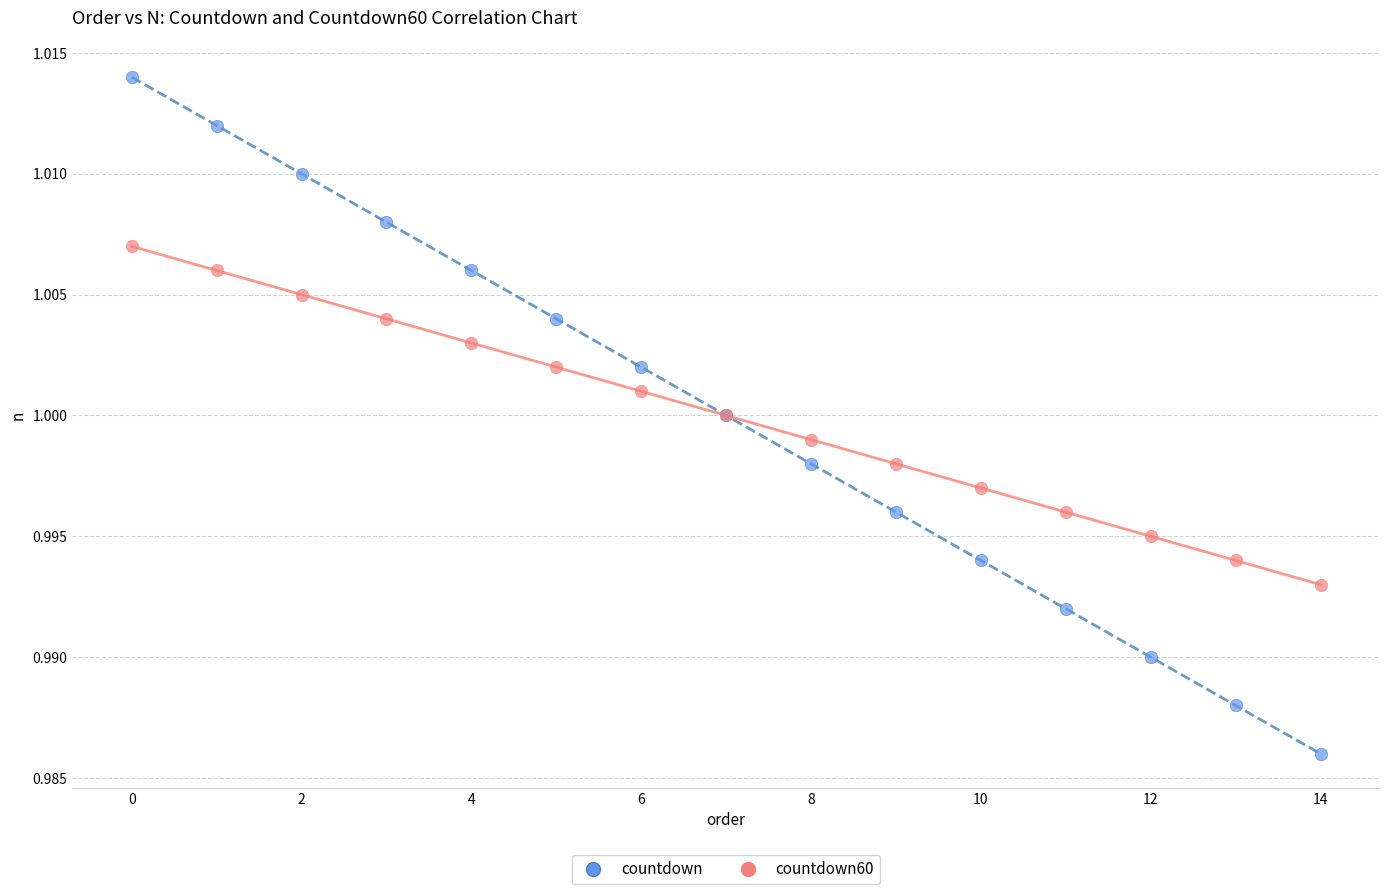

Which series contains the highest Y value?

countdown